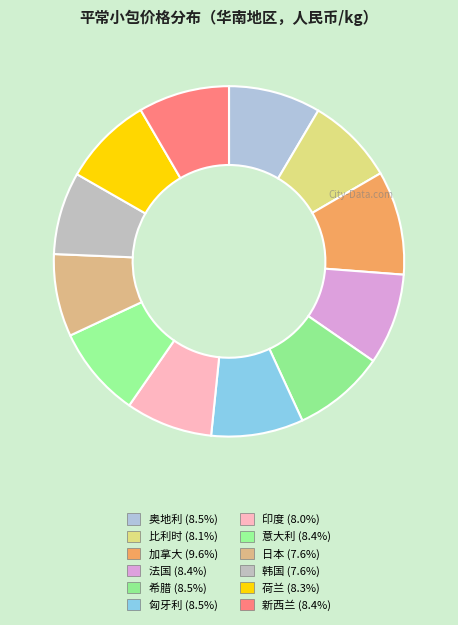

Between 希腊 and 加拿大, which is larger?

加拿大